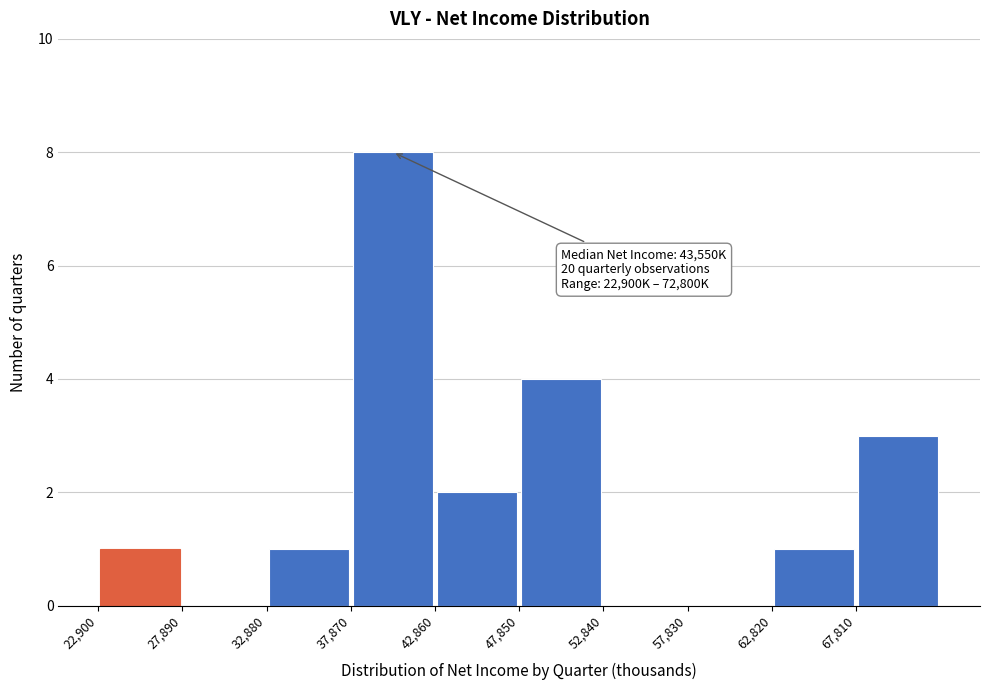

Which range on the x-axis has the tallest bar?

38000 to 43000